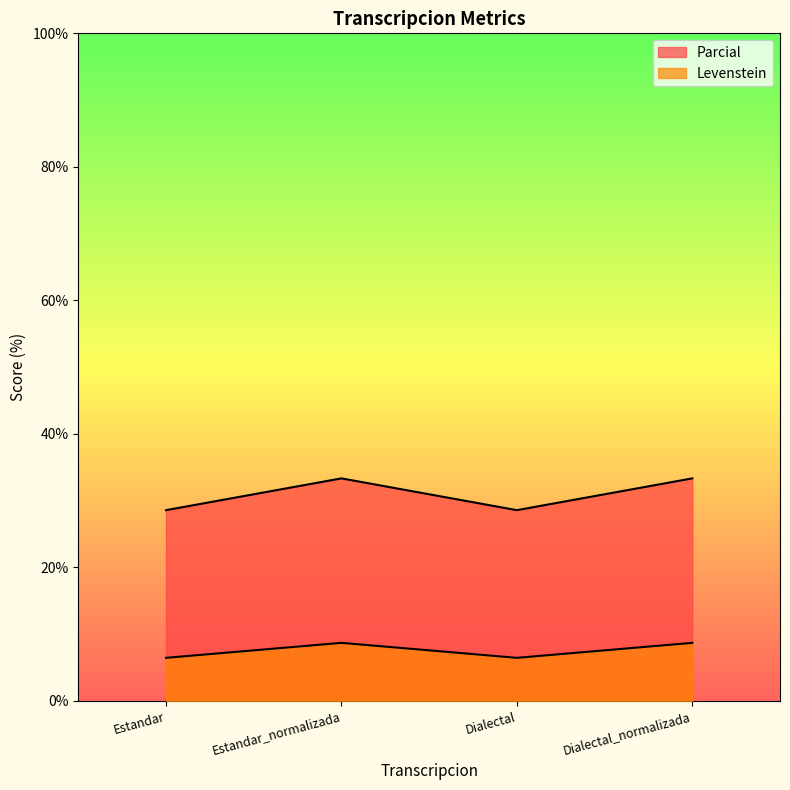

Is it true that Levenstein equals 13.9 at Dialectal?

False